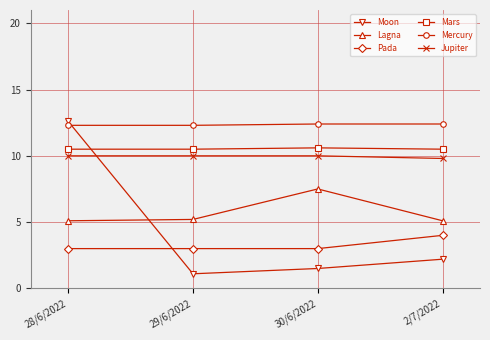

Which series has the largest range (max minus min)?

Moon